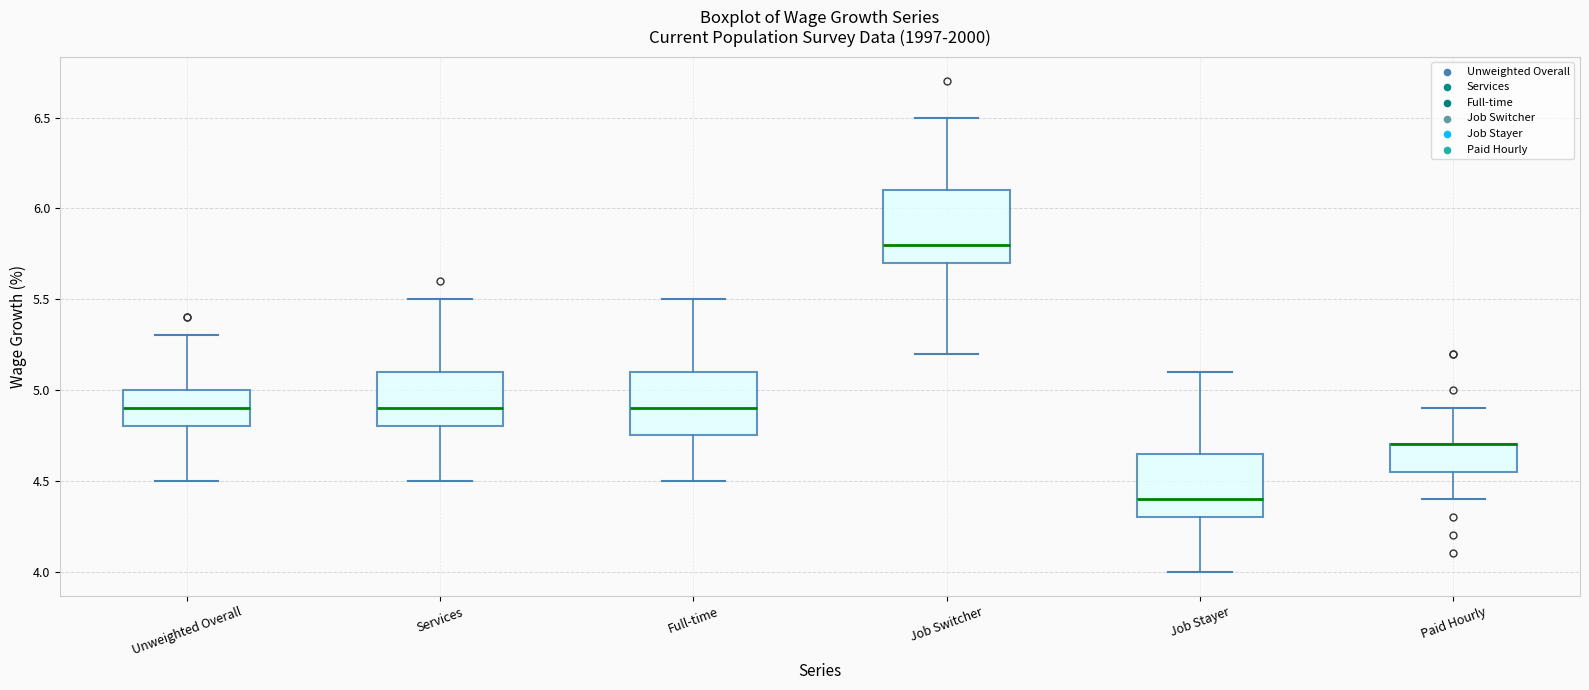

Reading left to right, transcribe this box plot: for each box, give where its median line is, the range the box spans, and where its two whiskers end, as read against the y-axis. The values are not printed on the chart, so give them approximately, as read against the axis.

Unweighted Overall: median 4.90, box 4.80 to 5.00, whiskers 4.50 to 5.30
Services: median 4.90, box 4.80 to 5.10, whiskers 4.50 to 5.50
Full-time: median 4.90, box 4.75 to 5.10, whiskers 4.50 to 5.50
Job Switcher: median 5.80, box 5.70 to 6.10, whiskers 5.20 to 6.50
Job Stayer: median 4.40, box 4.30 to 4.65, whiskers 4.00 to 5.10
Paid Hourly: median 4.70 (drawn on the box's upper edge), box 4.55 to 4.70, whiskers 4.40 to 4.90